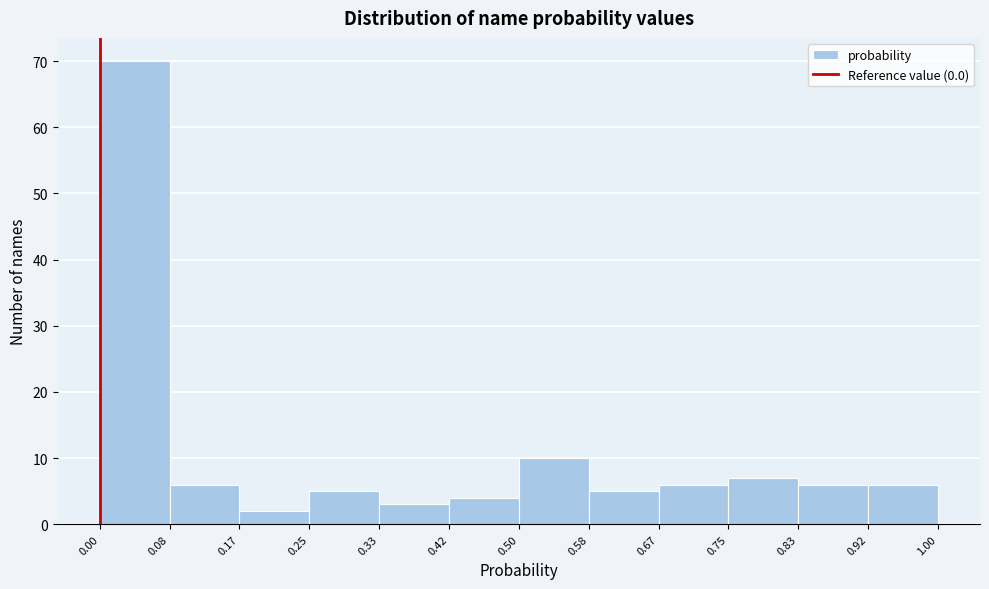

Over which range of the x-axis is the bar tallest?

0.00 to 0.08